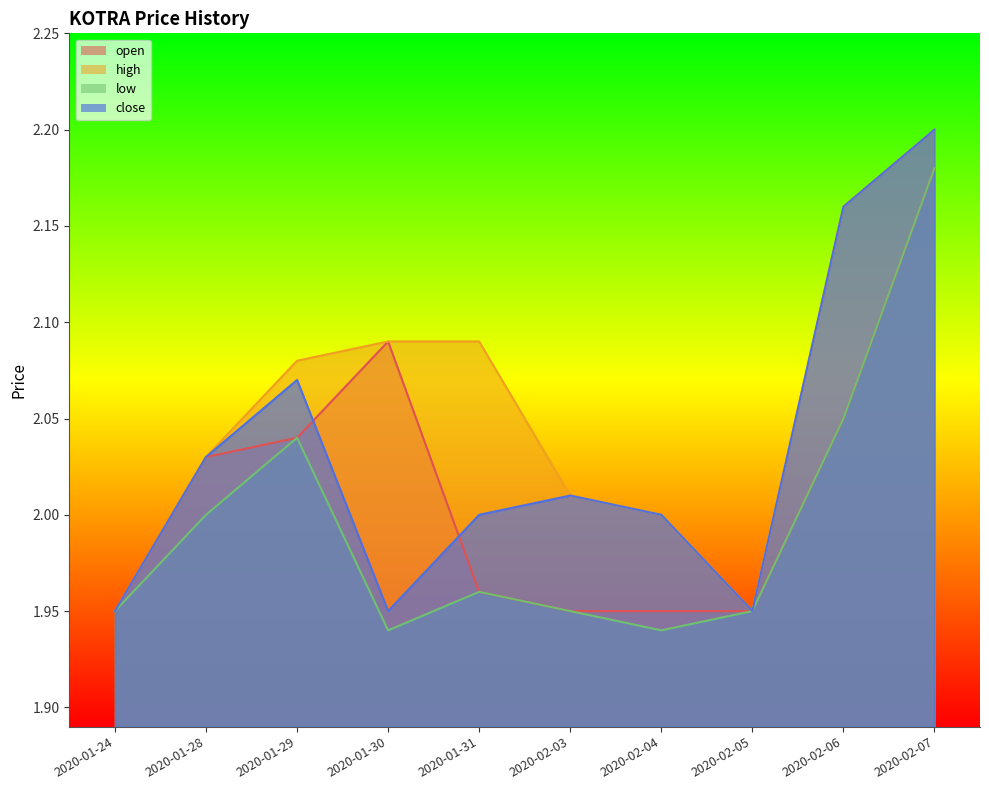

Where is the first local maximum for open?

2020-01-30